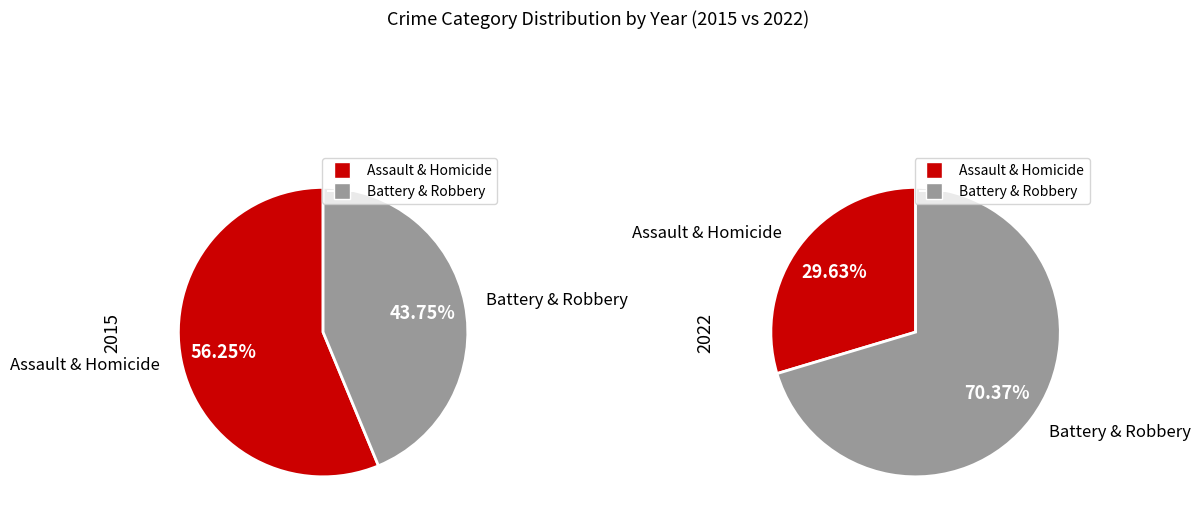

The Robbery slice represents 43% of the pie. True or false?

False